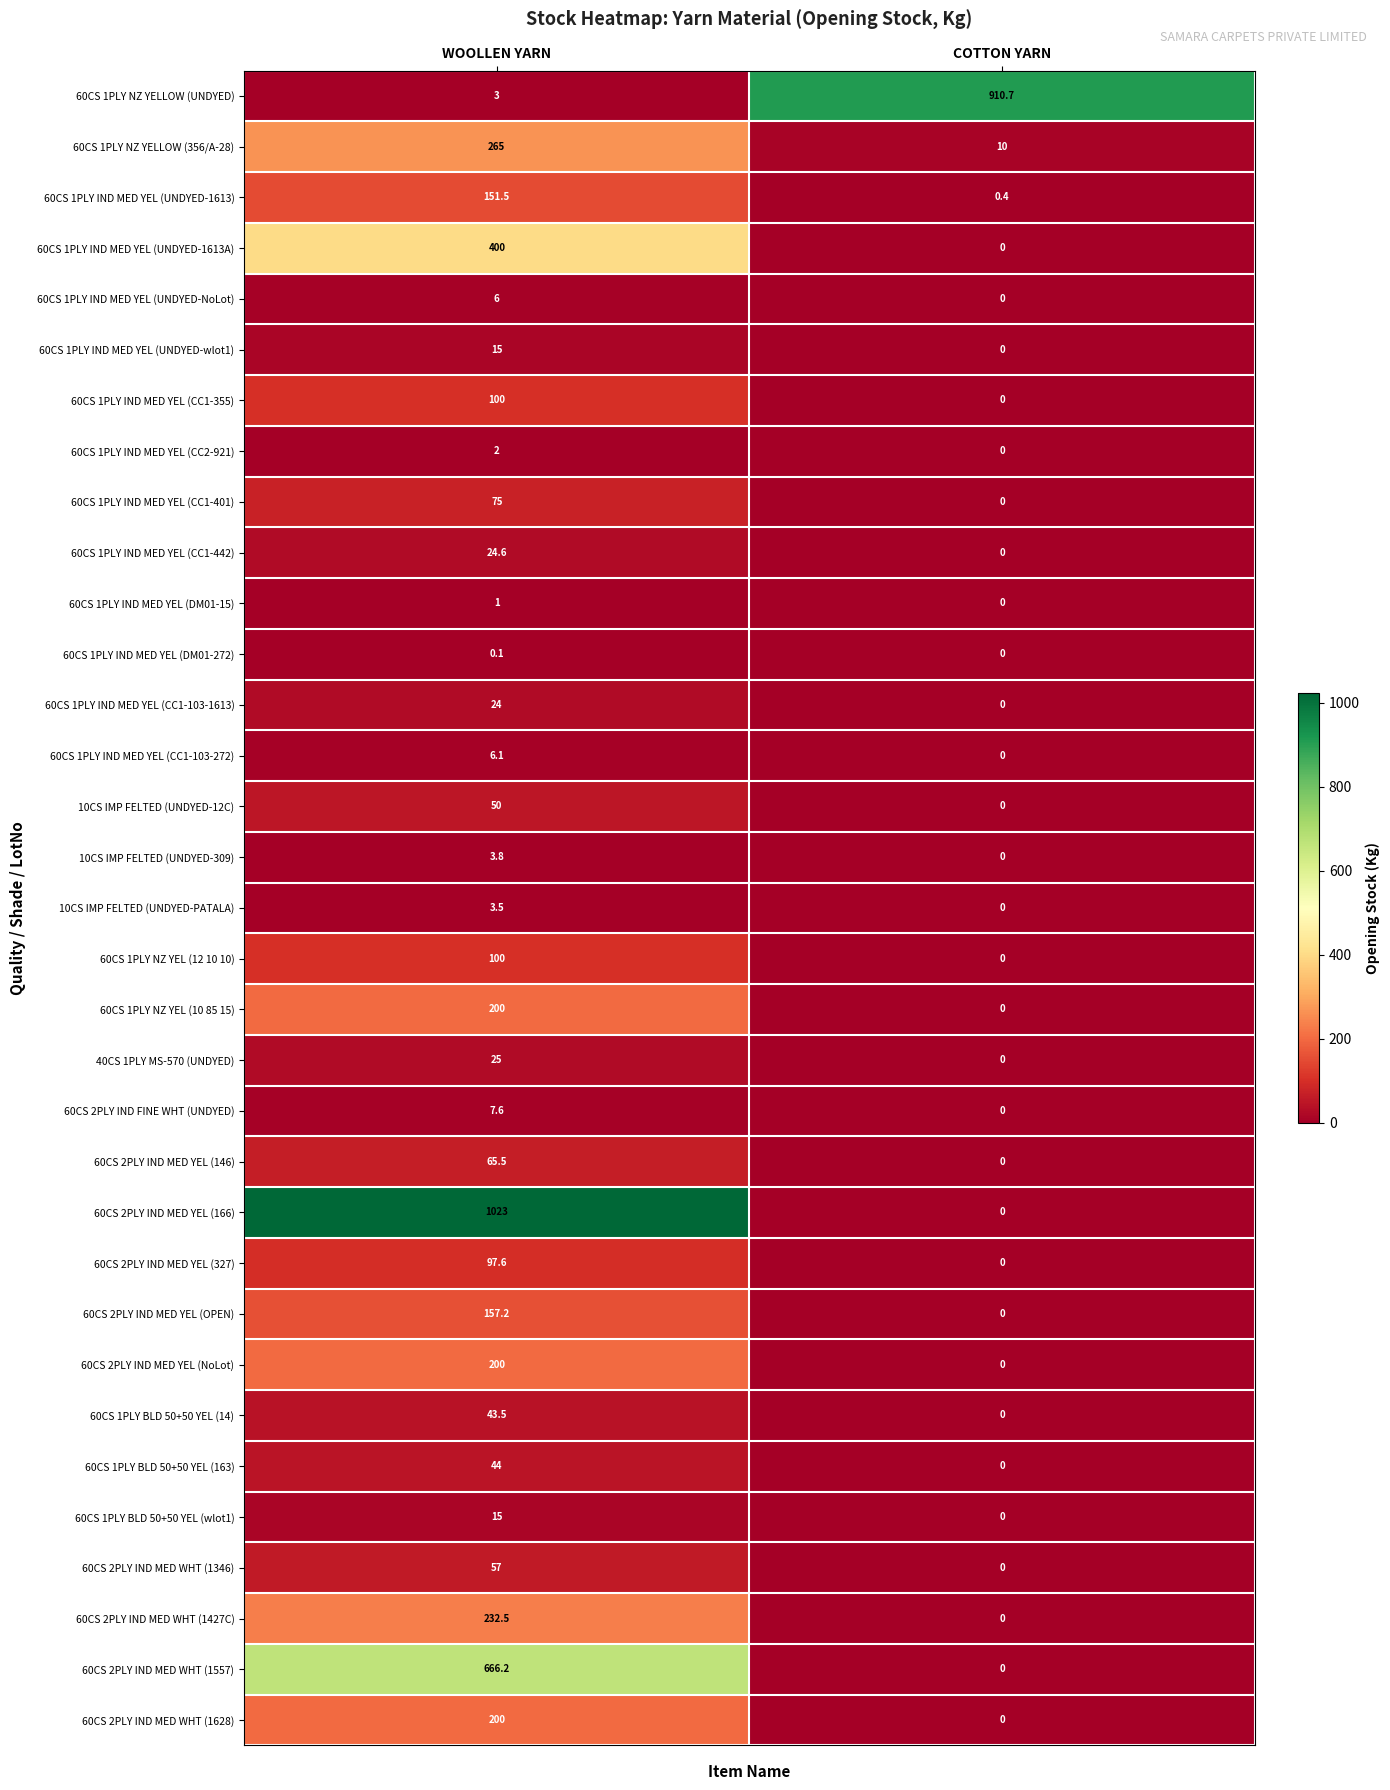

At how many categories does at least one series exceed 89?

2